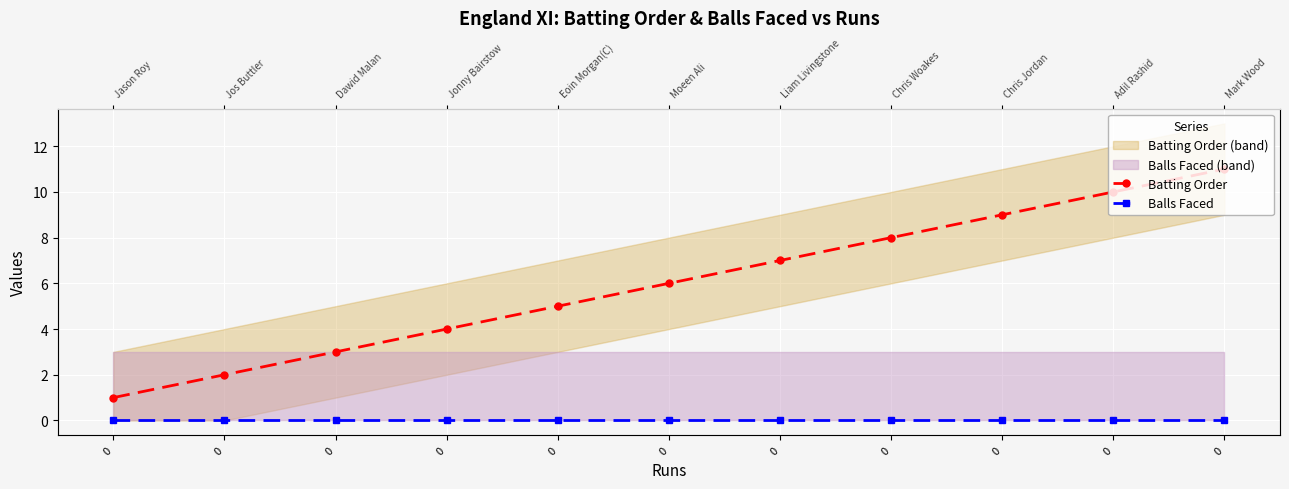

What is the sum of all Batting Order values?

66